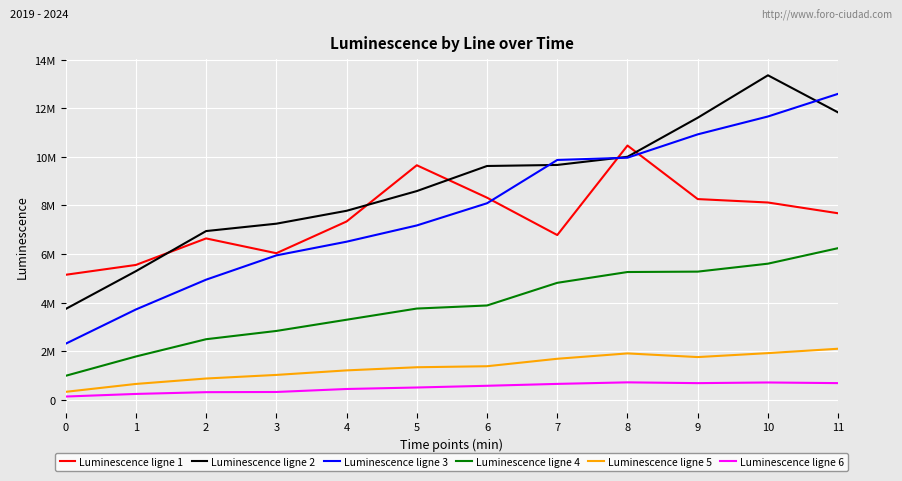

What is the lowest value of the Luminescence ligne 1 series?

5147447